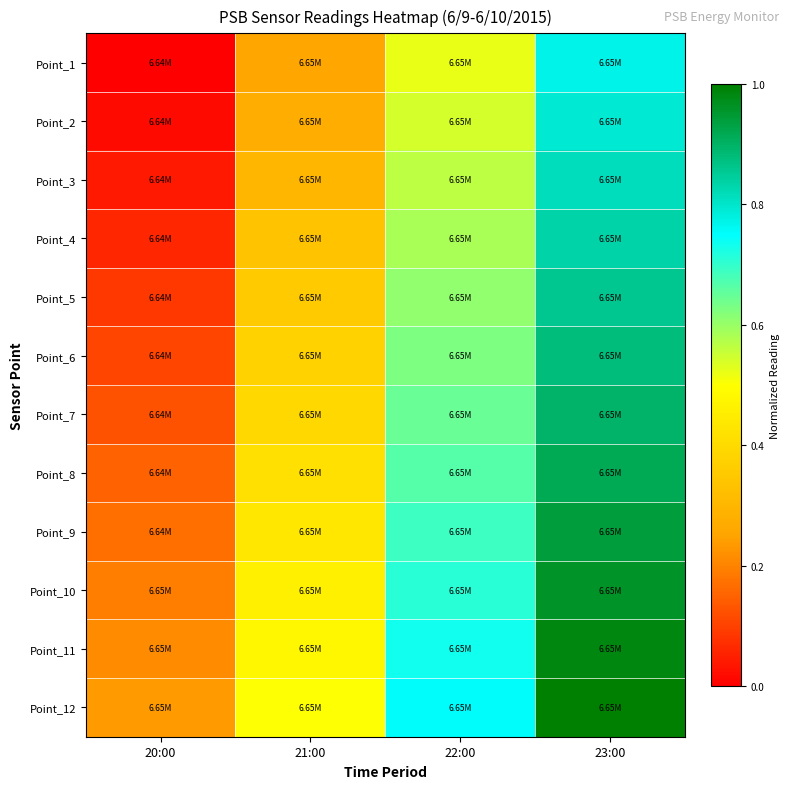

Reading left to right, what are all the values shown in this chart?

Point_1: 20:00=0.0	21:00=0.3	22:00=0.5	23:00=0.8
Point_2: 20:00=0.0	21:00=0.3	22:00=0.5	23:00=0.8
Point_3: 20:00=0.0	21:00=0.3	22:00=0.6	23:00=0.8
Point_4: 20:00=0.1	21:00=0.3	22:00=0.6	23:00=0.8
Point_5: 20:00=0.1	21:00=0.4	22:00=0.6	23:00=0.9
Point_6: 20:00=0.1	21:00=0.4	22:00=0.6	23:00=0.9
Point_7: 20:00=0.1	21:00=0.4	22:00=0.6	23:00=0.9
Point_8: 20:00=0.2	21:00=0.4	22:00=0.7	23:00=0.9
Point_9: 20:00=0.2	21:00=0.4	22:00=0.7	23:00=0.9
Point_10: 20:00=0.2	21:00=0.5	22:00=0.7	23:00=1.0
Point_11: 20:00=0.2	21:00=0.5	22:00=0.7	23:00=1.0
Point_12: 20:00=0.2	21:00=0.5	22:00=0.8	23:00=1.0